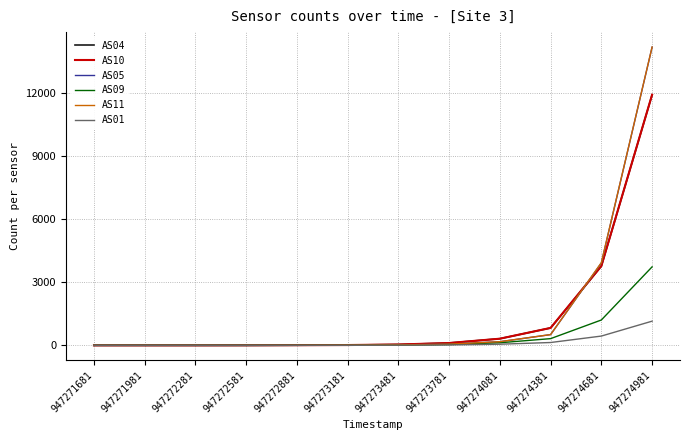

Does the chart have visible grid lines?

Yes